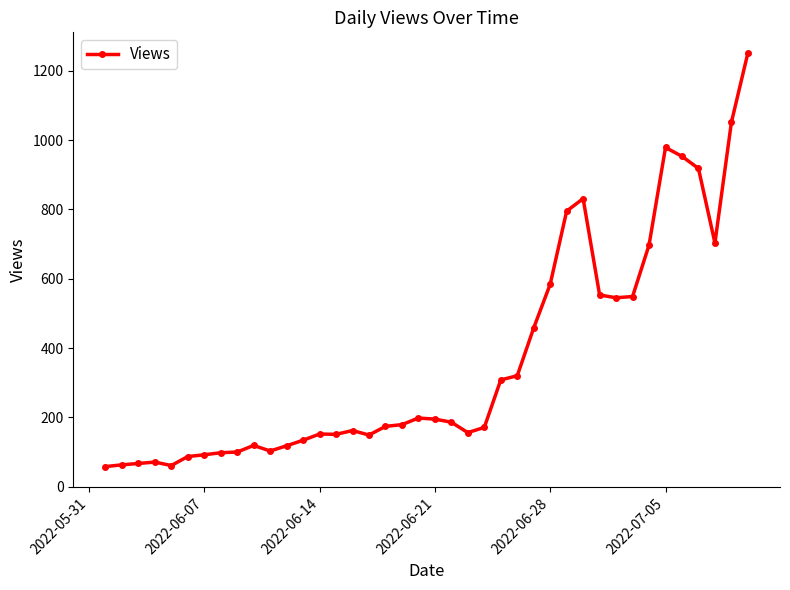

What is the difference between the maximum and second lowest values?

1190.0